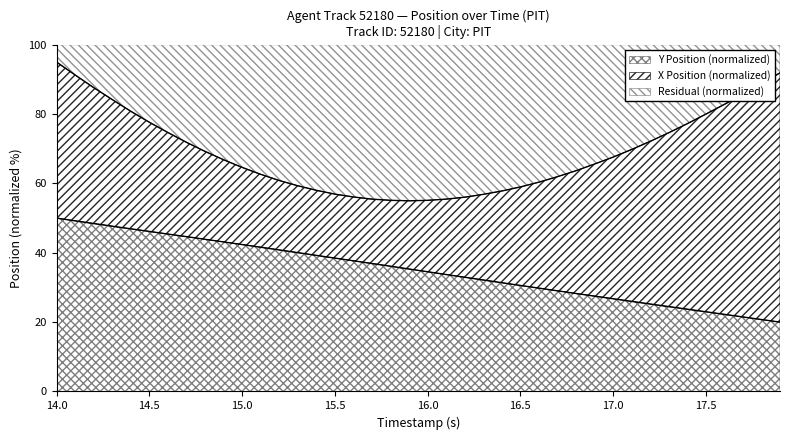

What is the total value across all series at 14.0?

100.0